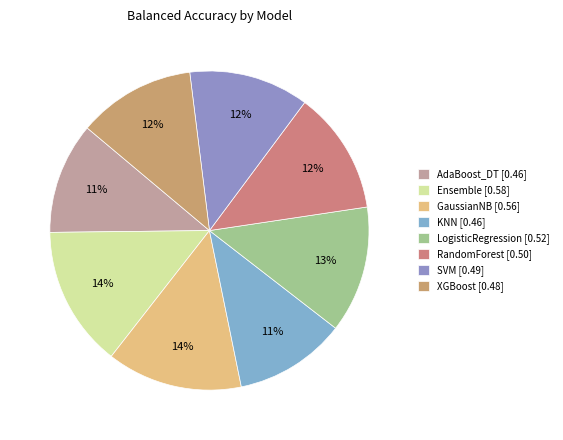

The LogisticRegression slice represents 13% of the pie. True or false?

True